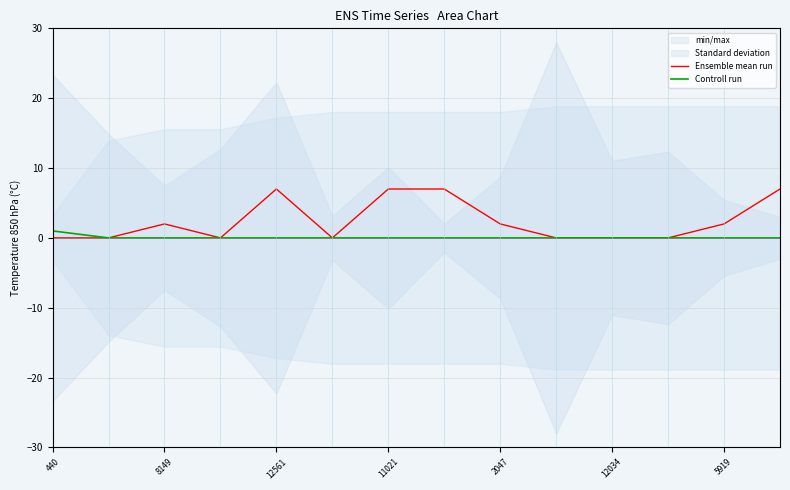

True or false: Ensemble mean run and Controll run cross at least once.

False